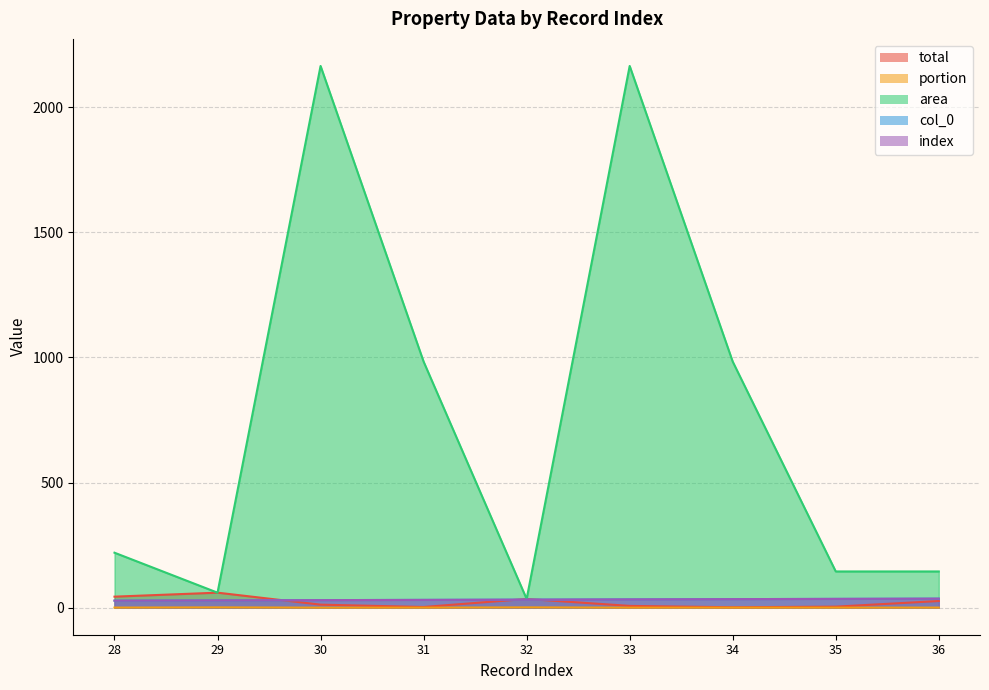

Which series has the widest spread of values?

area